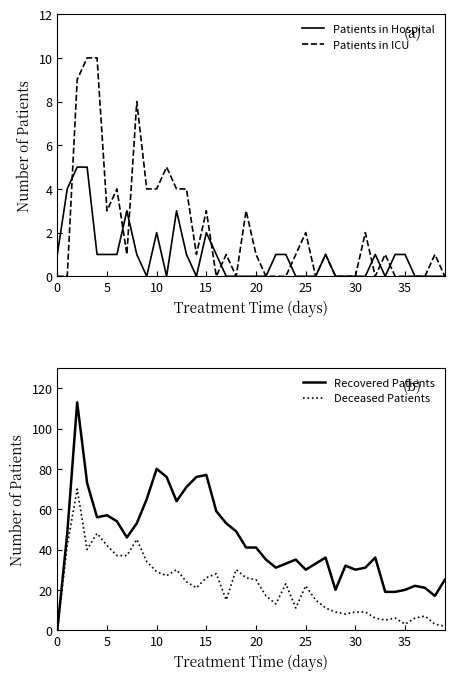

What is the label of the 16th point from the left?

15